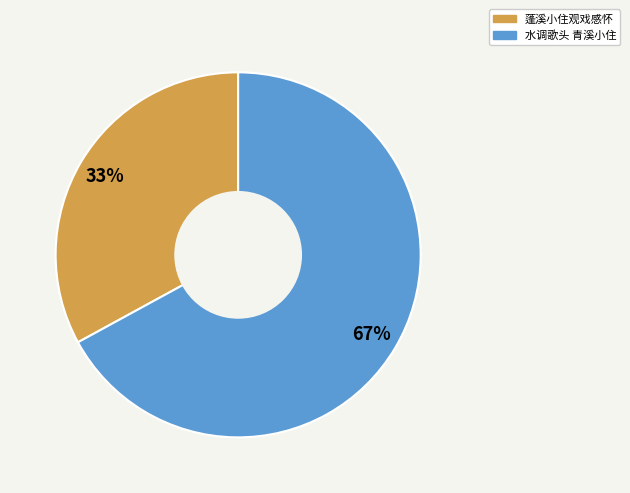

How many slices are in this pie chart?

2